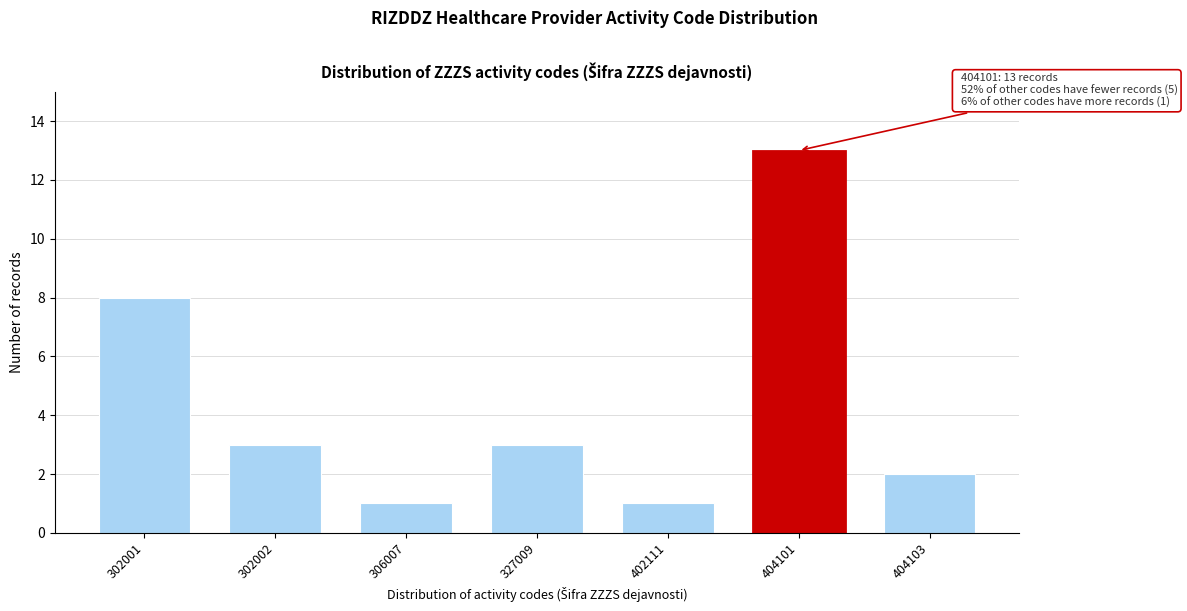

Reading left to right, list all the values displayed in this chart.

302001=8	302002=3	306007=1	327009=3	402111=1	404101=13	404103=2